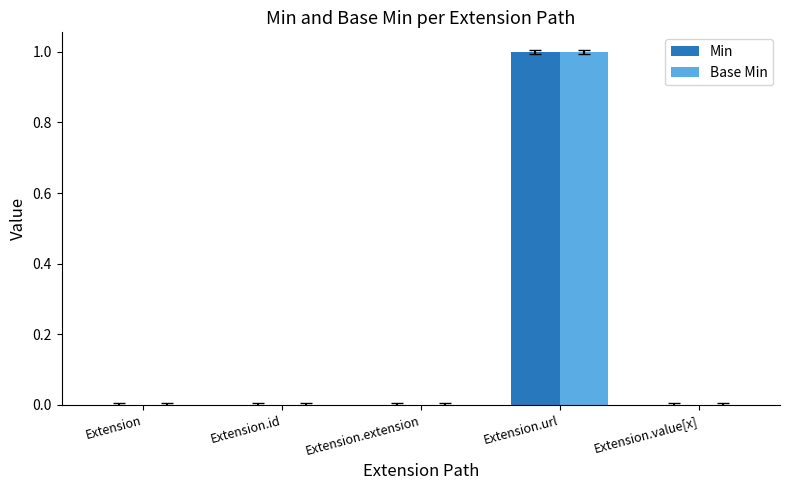

How many series are shown in this chart?

2